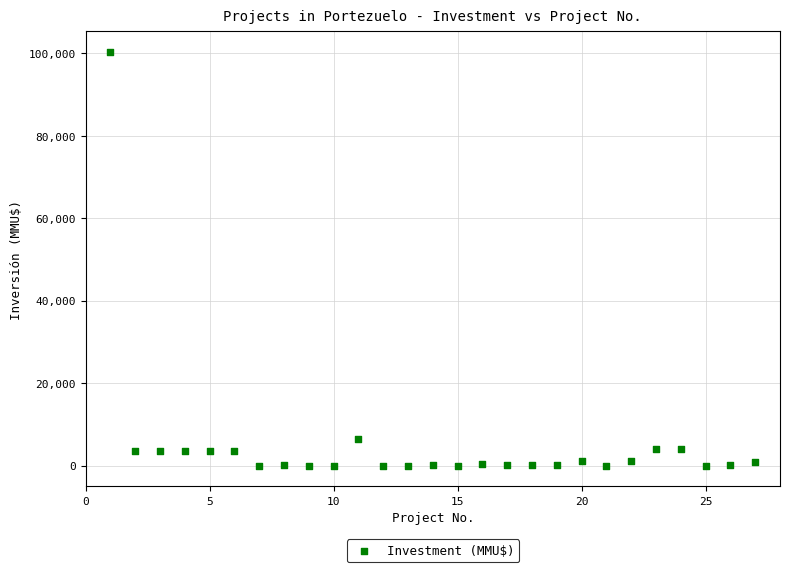

What is the range of Y values (max minus min)?

100320